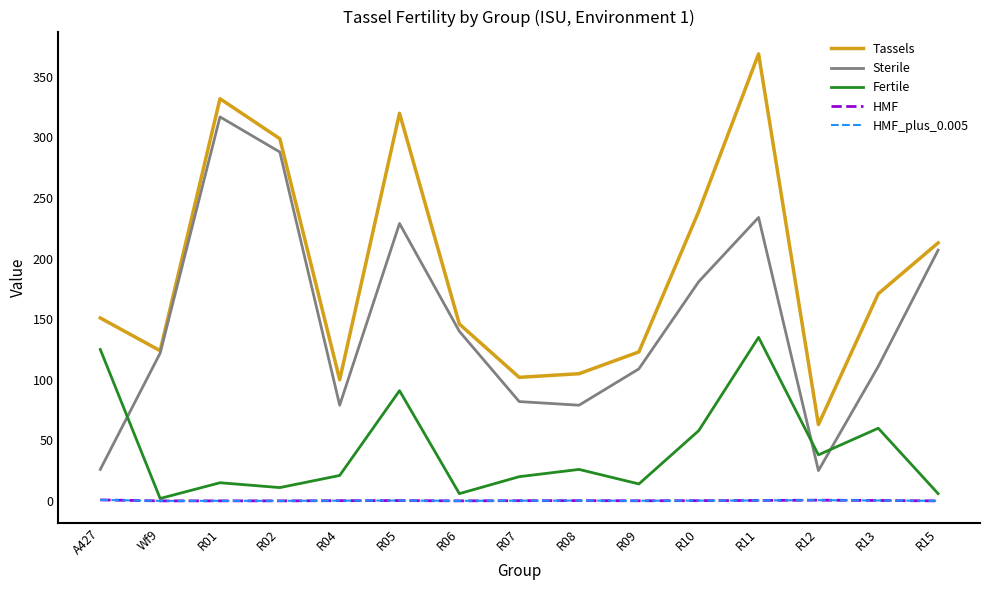

Is this an area chart (filled region under the line)?

No